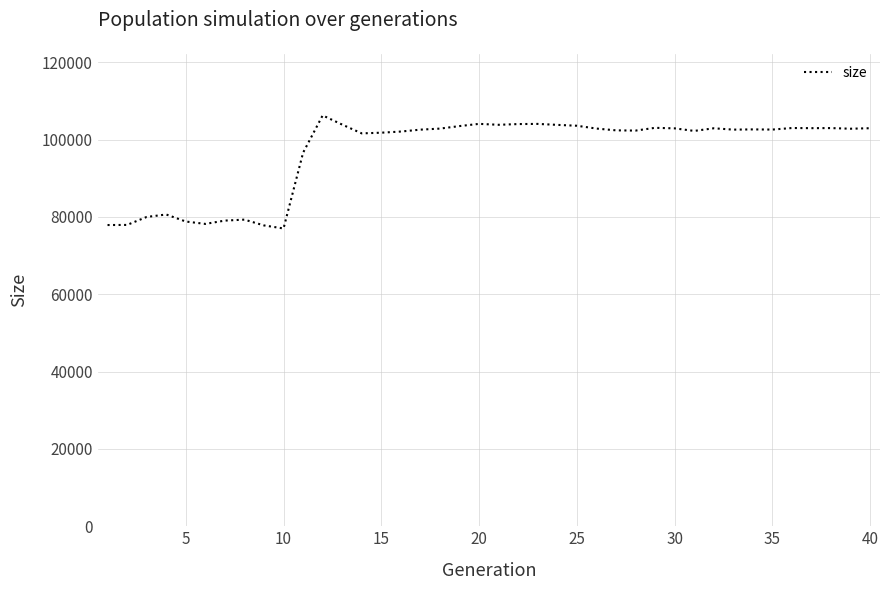

What is the greatest value displayed?

106261